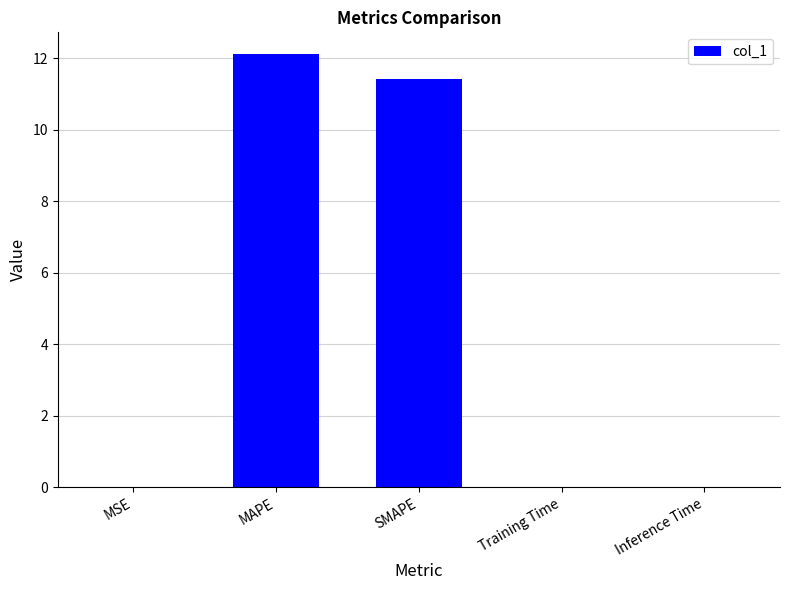

What value does the data have at MAPE?

12.1